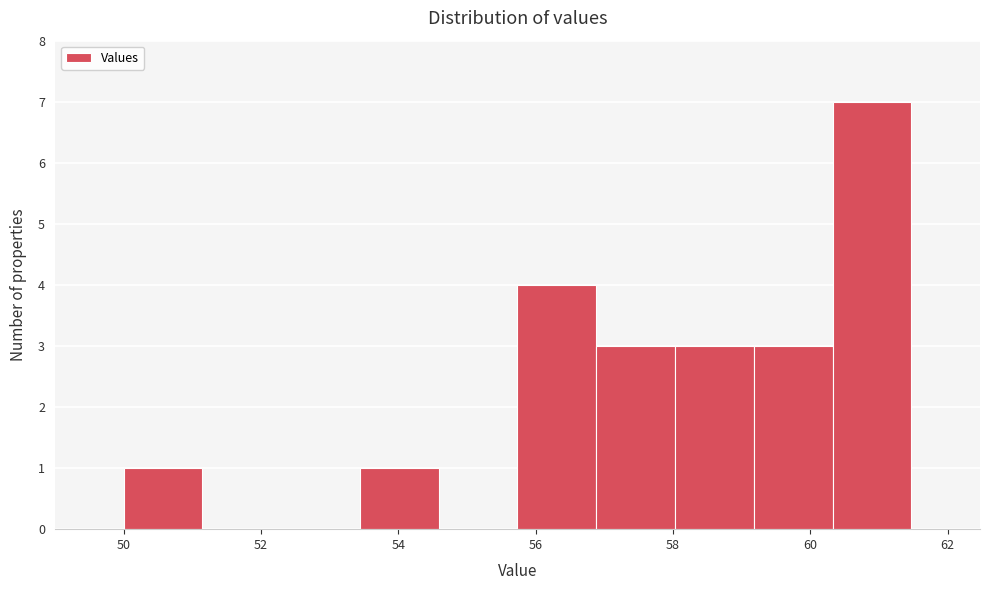

Reading left to right, list every bar in this chart as the range it spans on the x-axis followed by its height. Neither the bar edges nor the heights are printed on the chart, so give them approximately, as read against the axes.

50.0 to 51.2: 1
51.2 to 52.2: 0
52.2 to 53.4: 0
53.4 to 54.6: 1
54.6 to 55.8: 0
55.8 to 56.8: 4
56.8 to 58.0: 3
58.0 to 59.2: 3
59.2 to 60.4: 3
60.4 to 61.4: 7